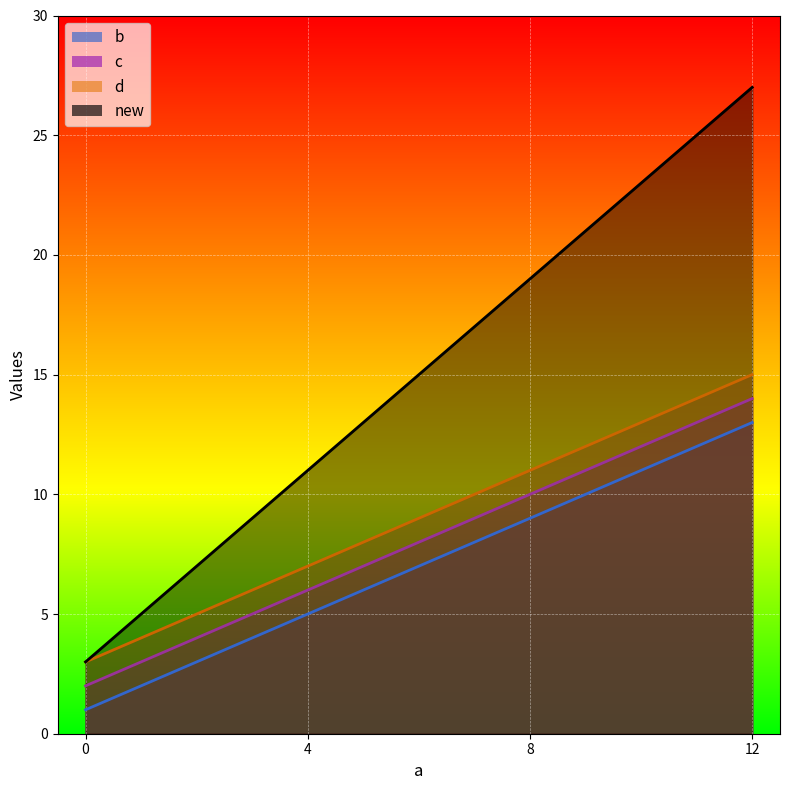

Does the chart display data point markers on the line(s)?

No